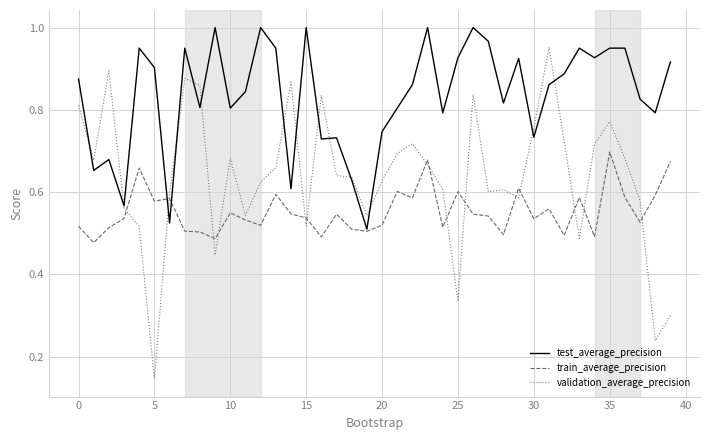

List the series in order of their overall mean, lowest first.

train_average_precision, validation_average_precision, test_average_precision